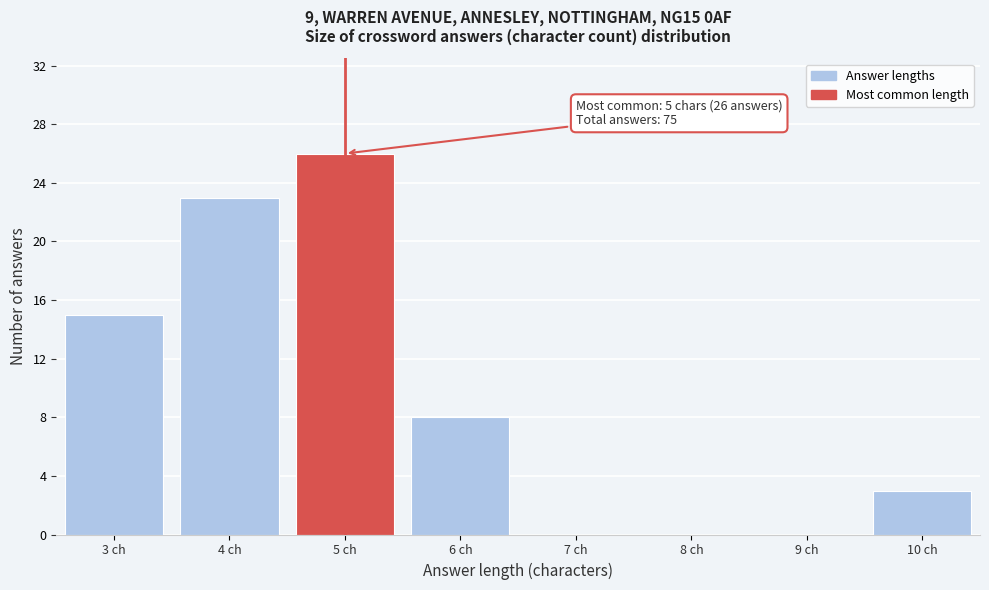

Which range on the x-axis has the tallest bar?

4.5 to 5.5